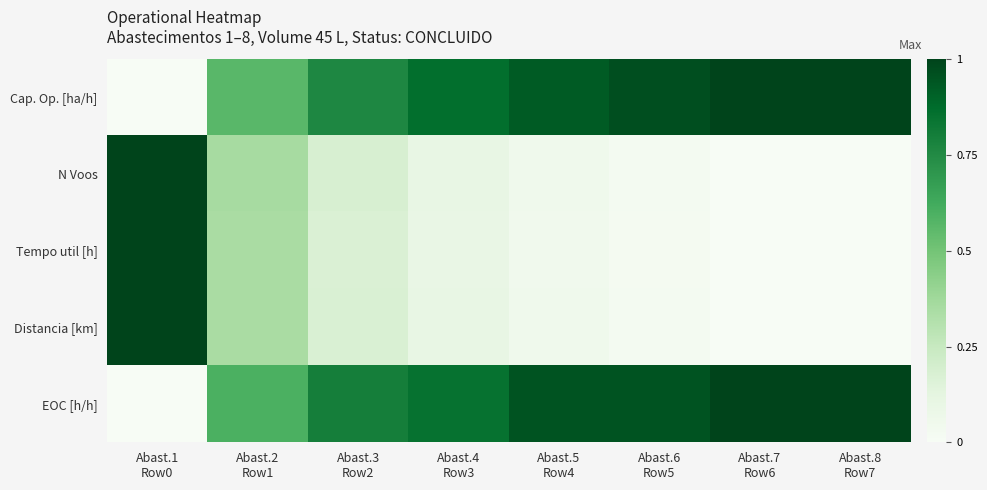

At which category is the sum across all series the highest?

Abast.1
Row0